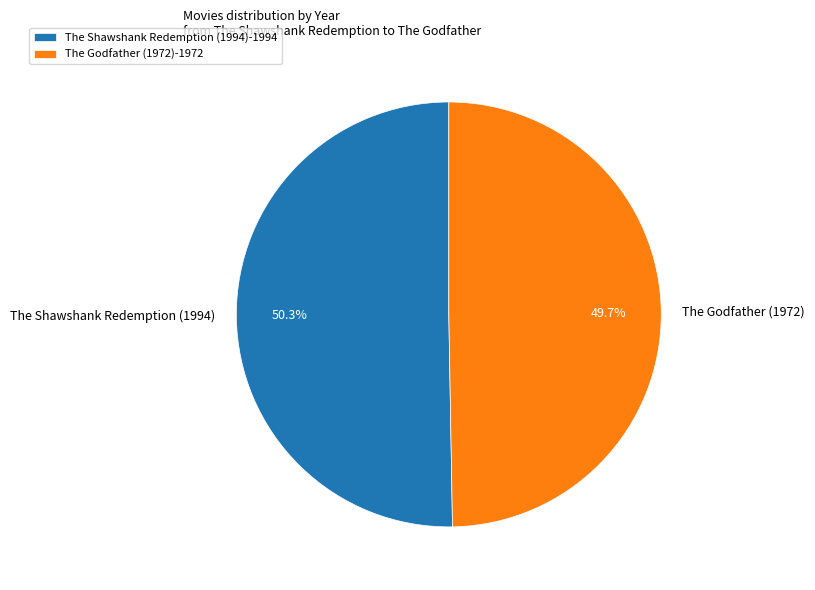

To the nearest percent, what portion does The Godfather (1972) represent?

50%